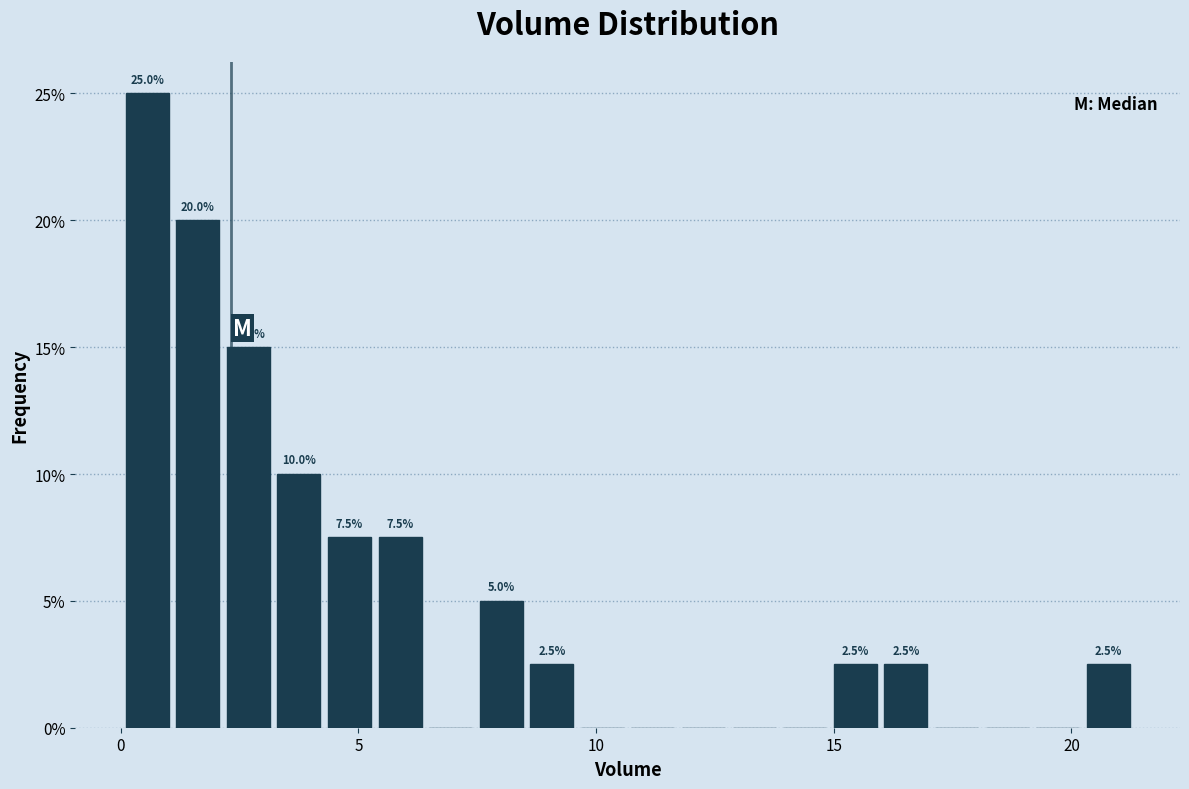

Around what value on the x-axis is the tallest bar? Give the approximate position of its centre, as read against the axis.

0.5